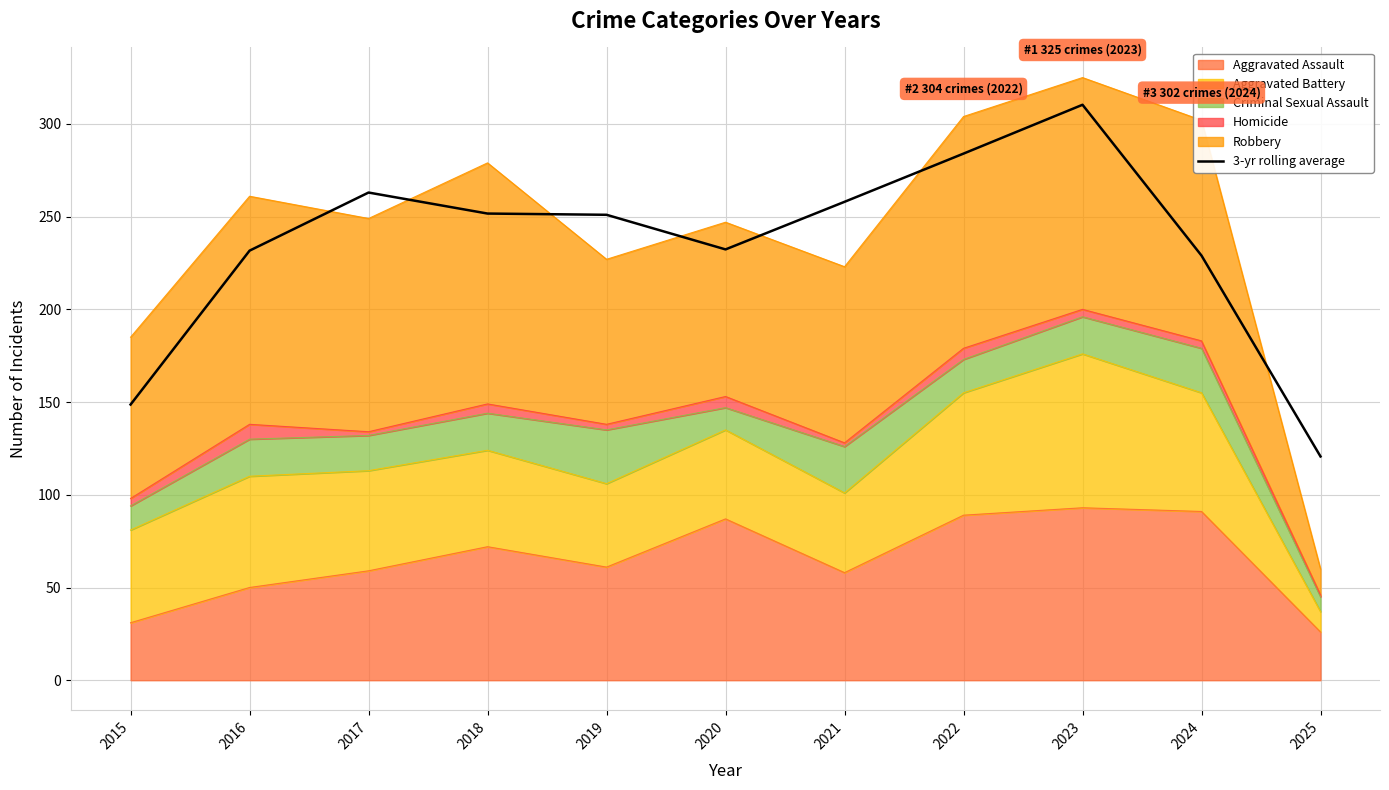

Reading right to left, list all the values displayed in this chart.

120.7	229.0	310.3	284.0	258.0	232.3	251.0	251.7	263.0	231.7	148.7